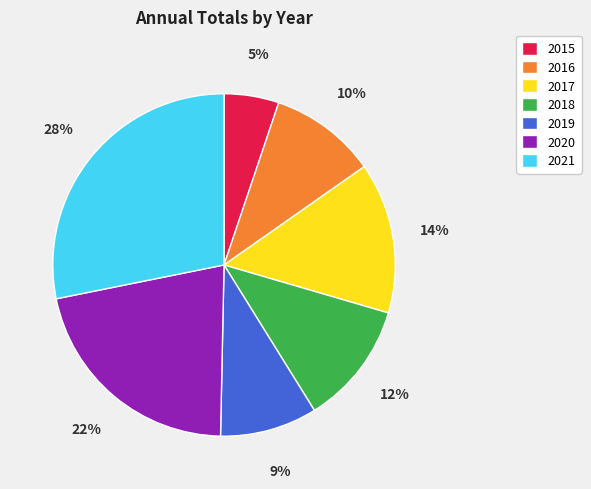

Does any single category account for the majority?

No